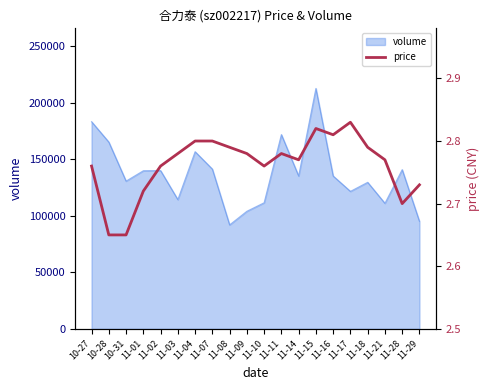

Which category has the highest value across all series?

11-17